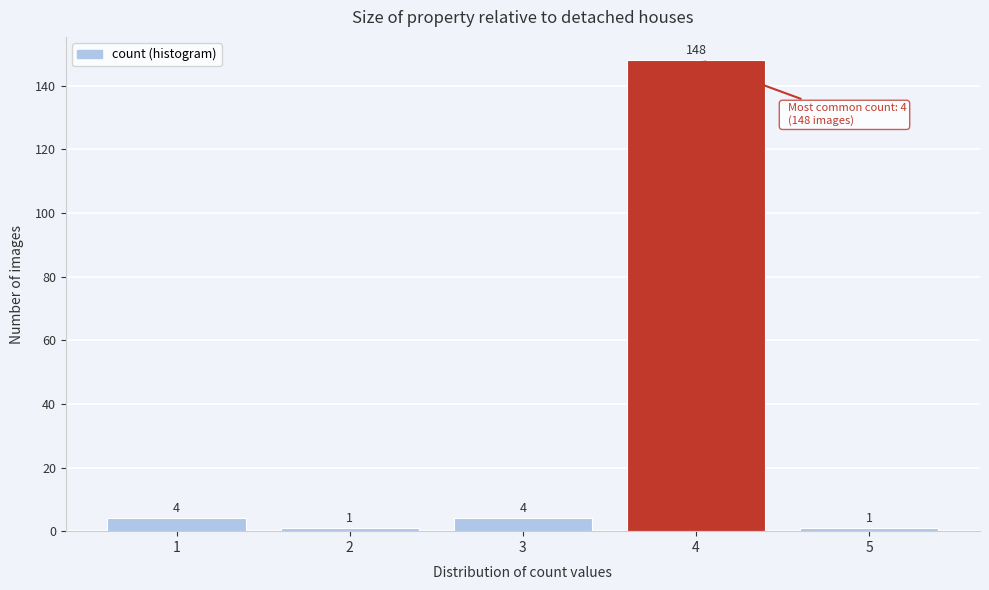

Over which range of the x-axis is the bar tallest?

3.5 to 4.5